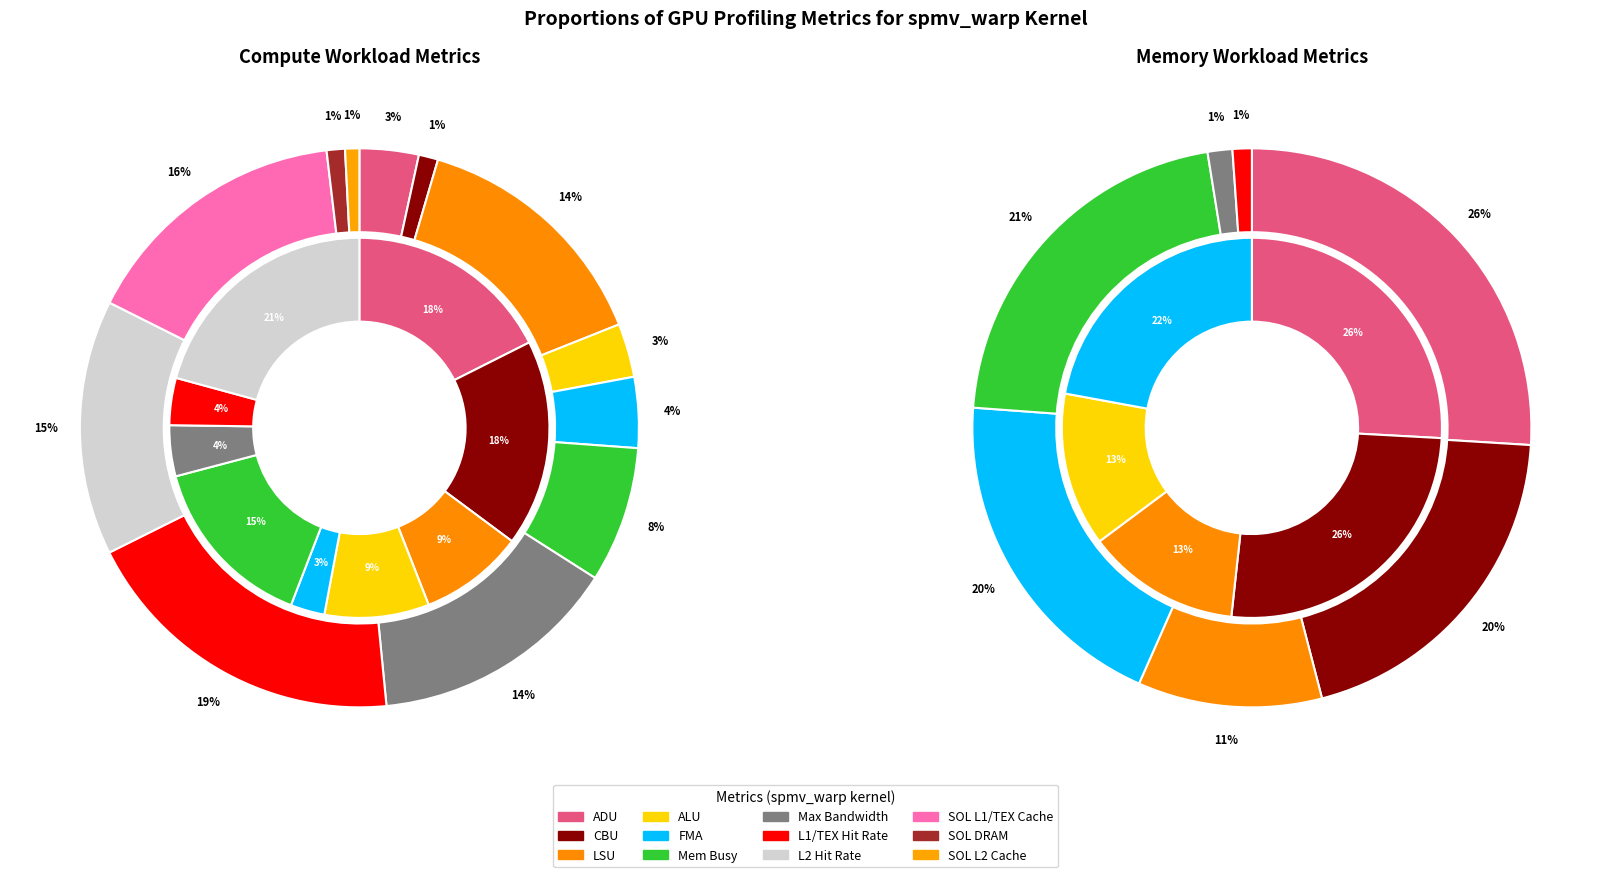

What is the ratio of the value at L2 Hit Rate to the value at SOL L2 Cache?

18.0